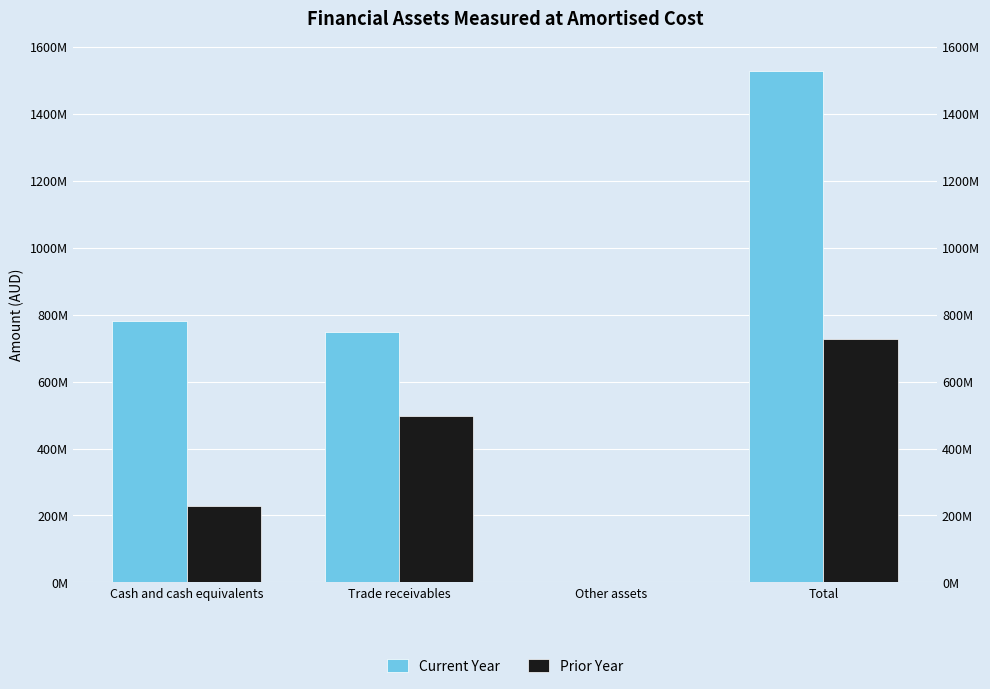

List the labels in order of Prior Year value, smallest first.

Other assets, Cash and cash equivalents, Trade receivables, Total